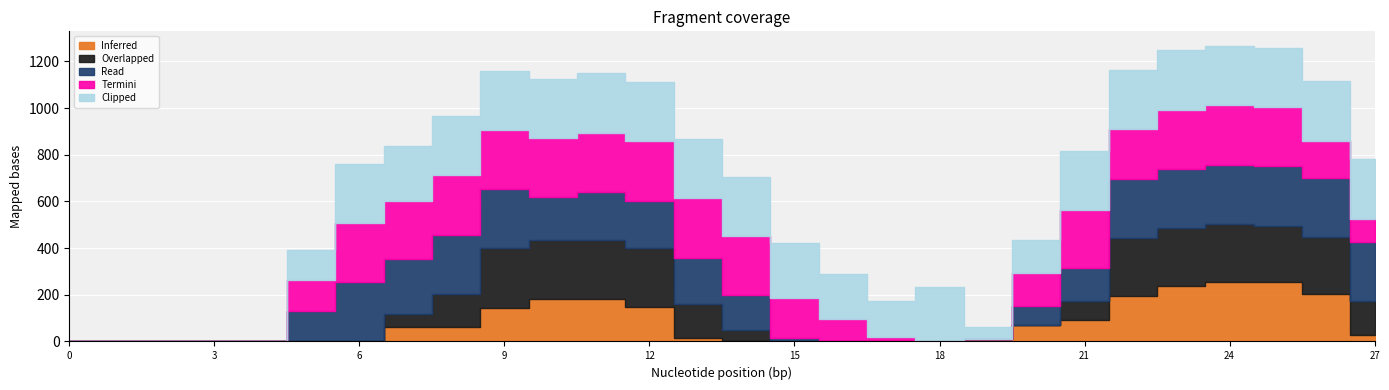

What is the total value across all series at 21?

815